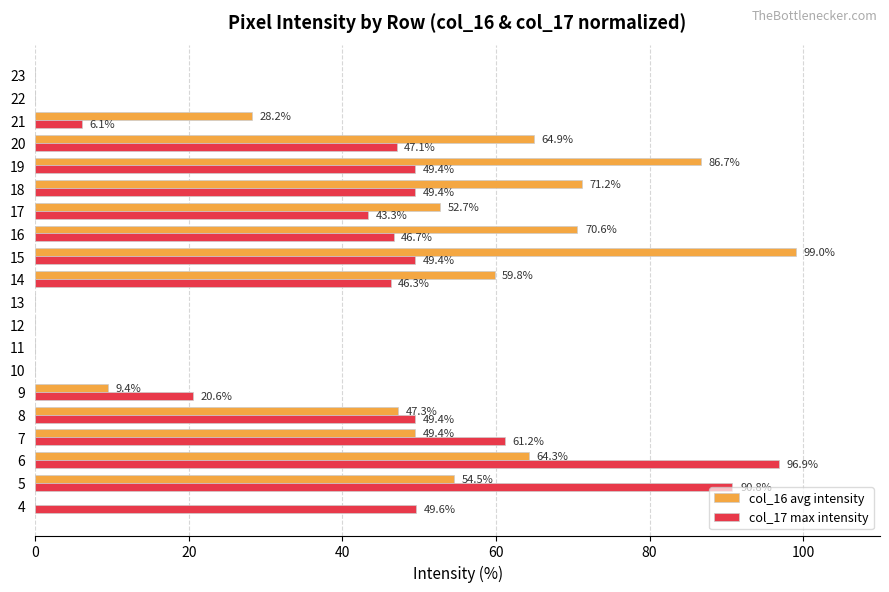

Which series changed the most between 8 and 18?

col_16 avg intensity